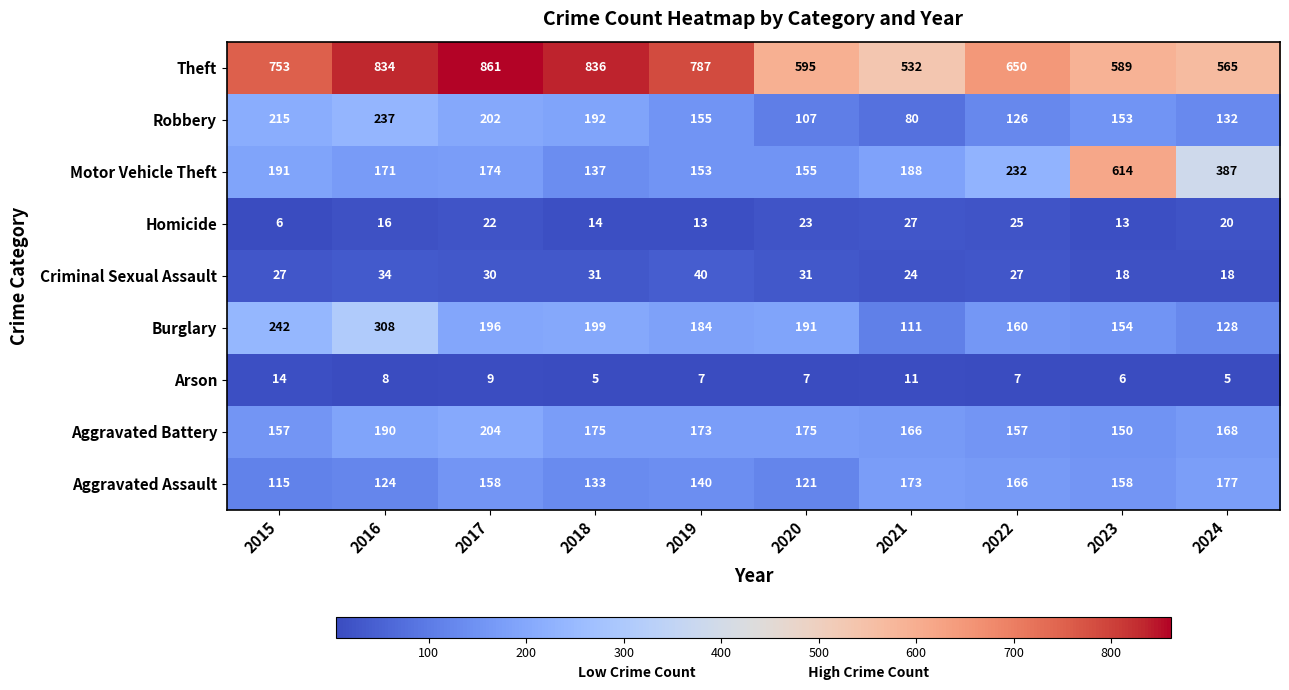

How many categories are shown in the chart?

10